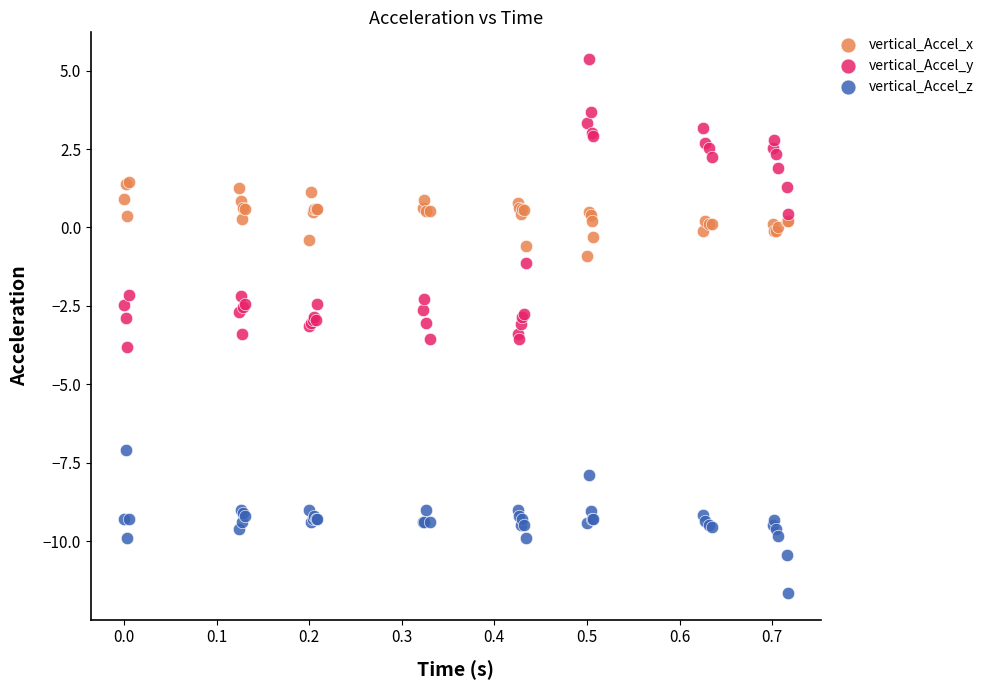

What is the X range (max minus min) for the scatter plot?

0.7